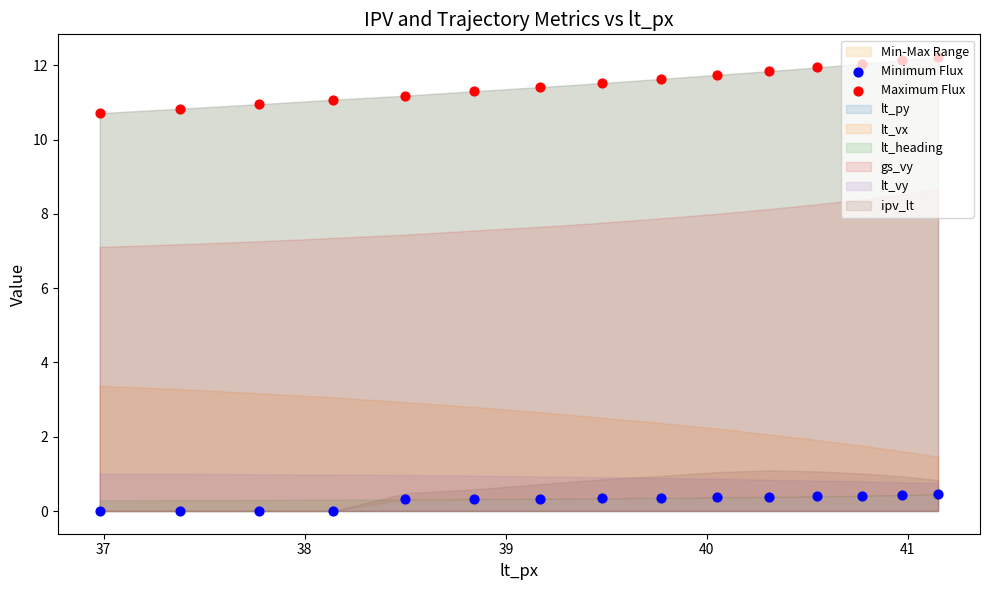

Which series reaches the minimum Y coordinate?

Minimum Flux